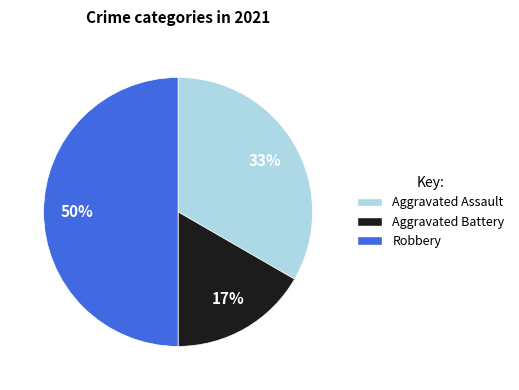

To the nearest percent, what is the difference between the largest and smallest slice percentages?

33%